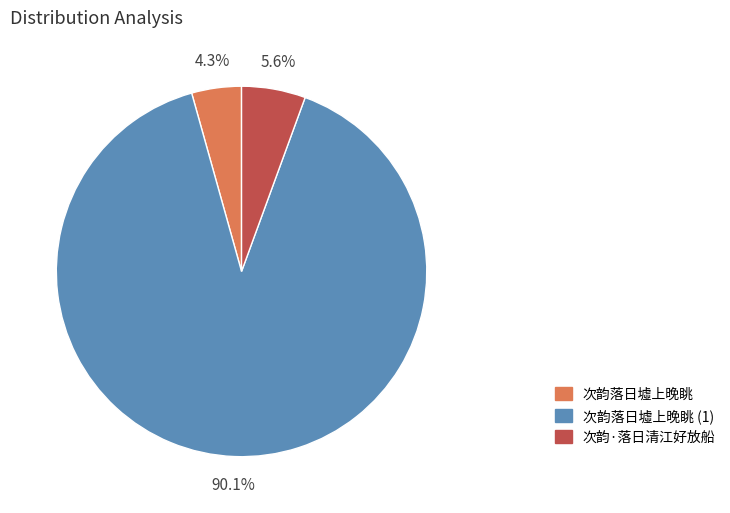

Is there any slice that represents more than half of the pie?

Yes